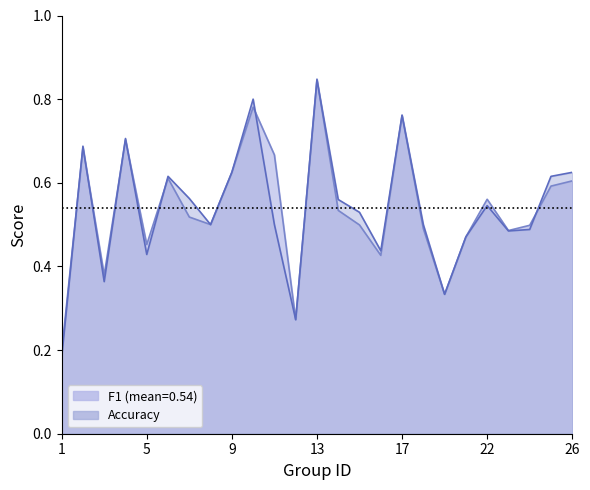

What is the maximum value shown in the chart?

0.8